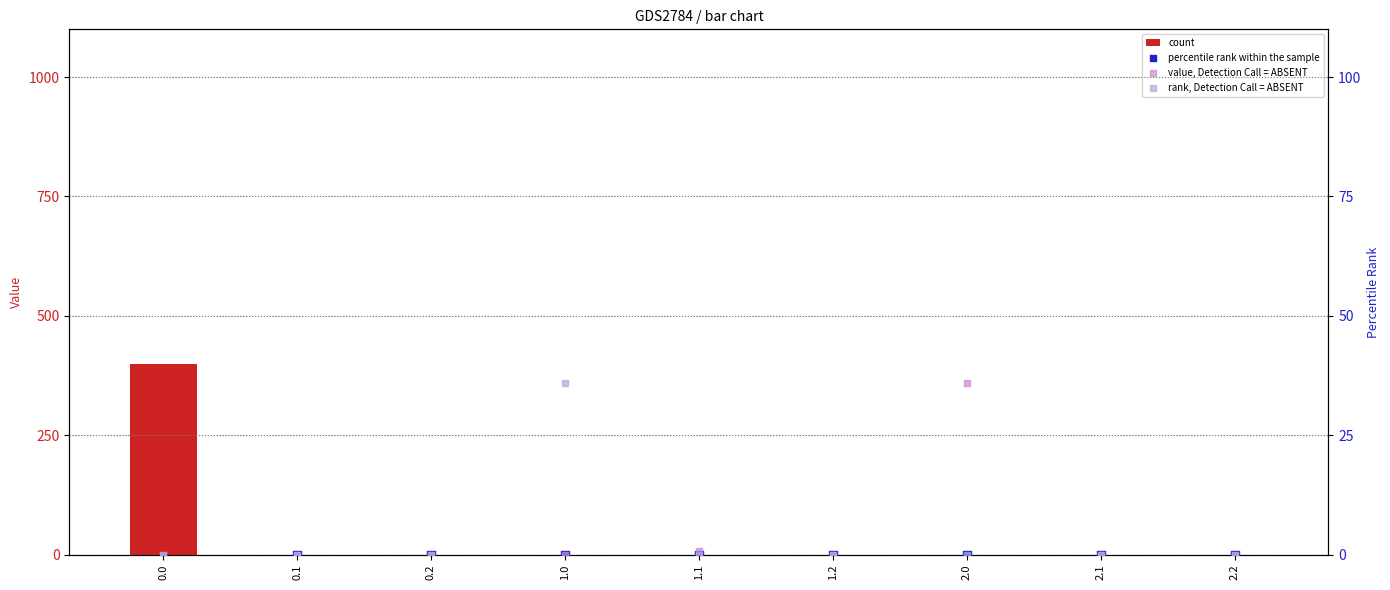

Which series contains the lowest Y value?

count